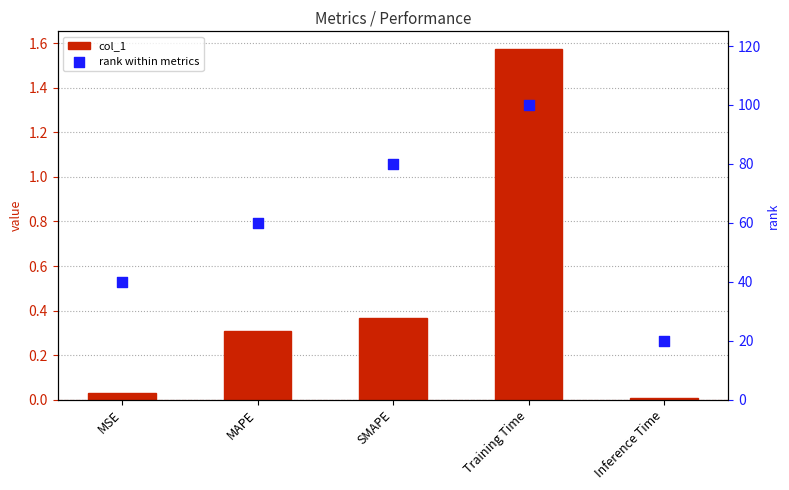

What are all the series names shown in the legend?

col_1, rank within metrics